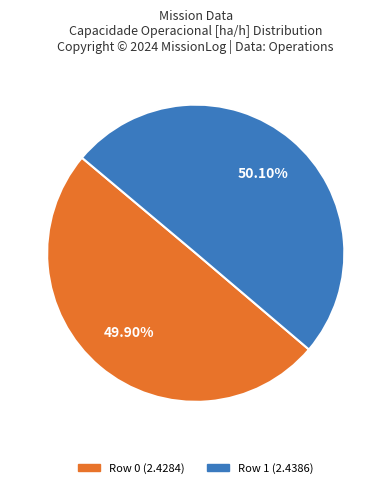

What percentage is the Row 0 slice, to the nearest percent?

50%